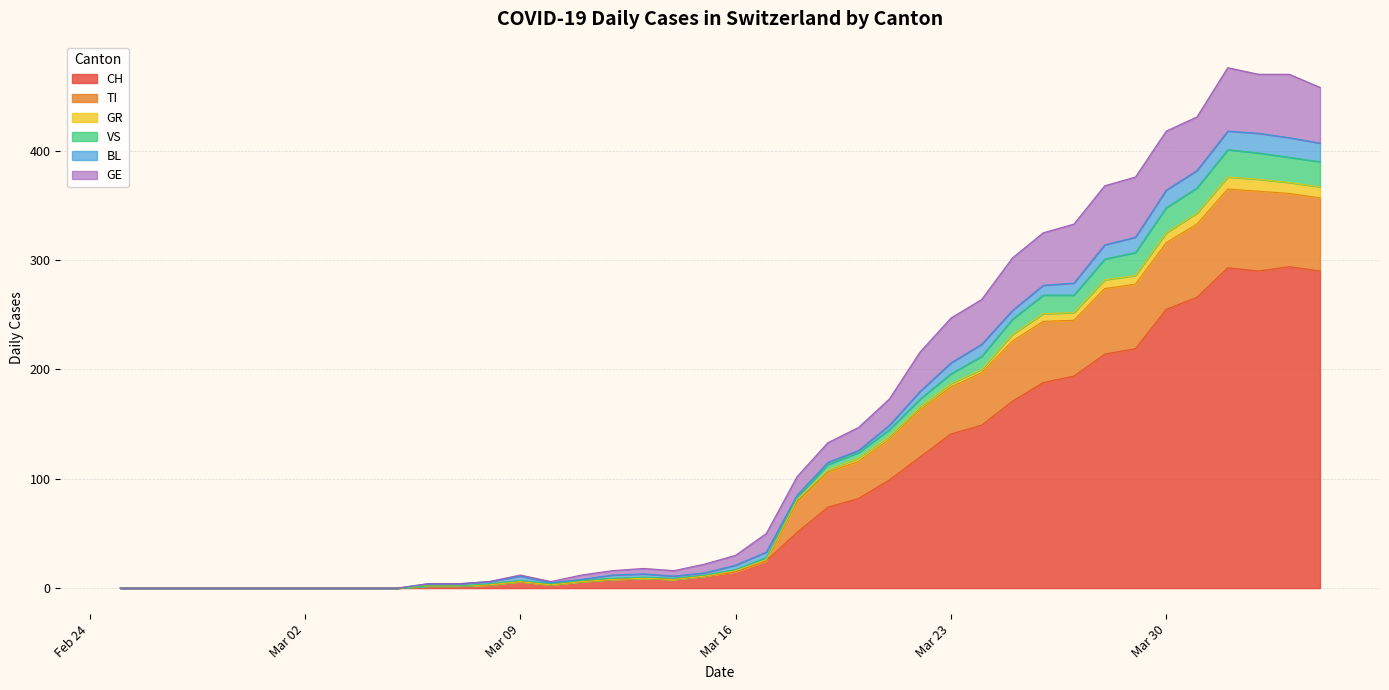

How many data points in CH are less than 15?

20